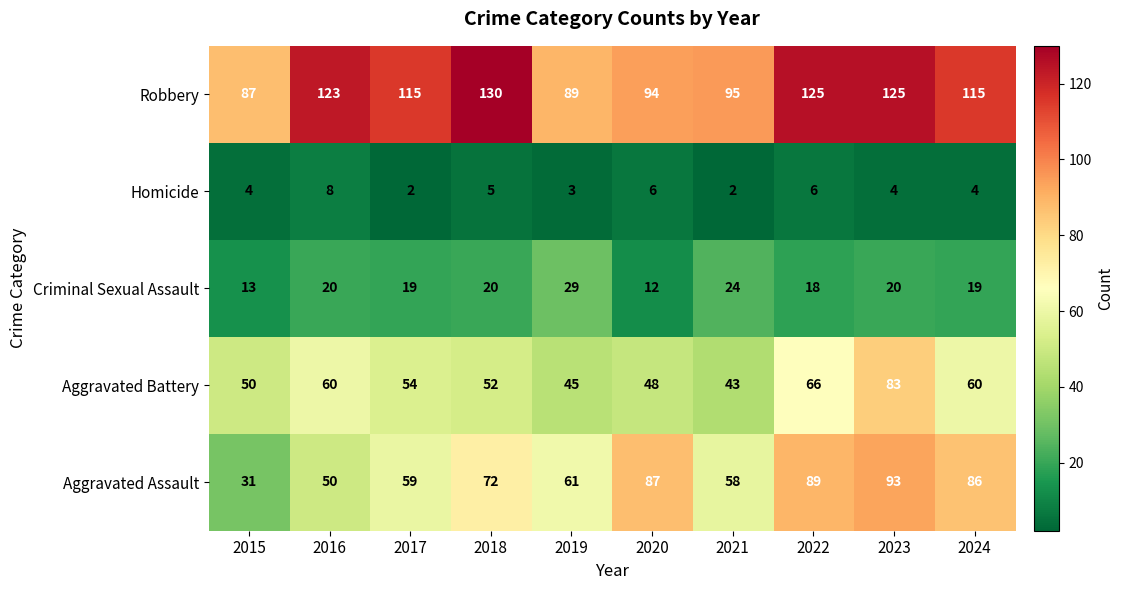

What is the average value of the Aggravated Assault series?

69